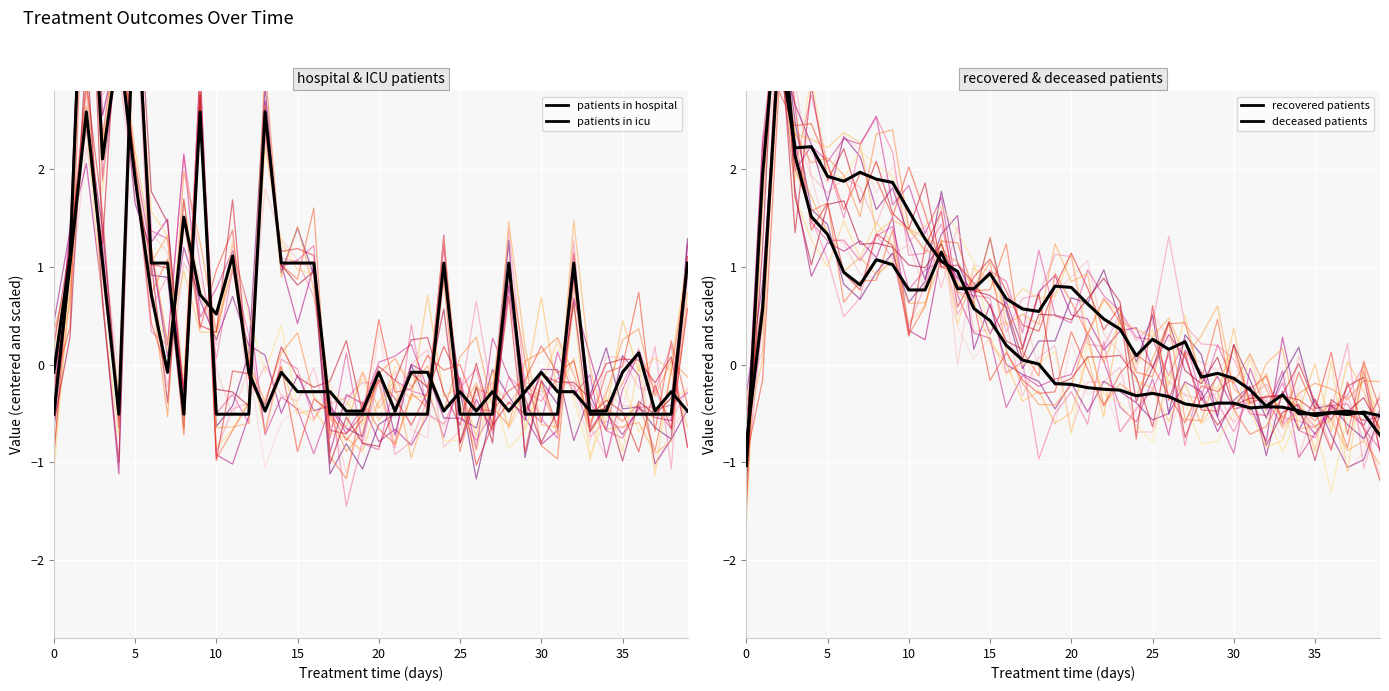

What is the difference between the second highest and minimum values in the deceased patients series?

3.2